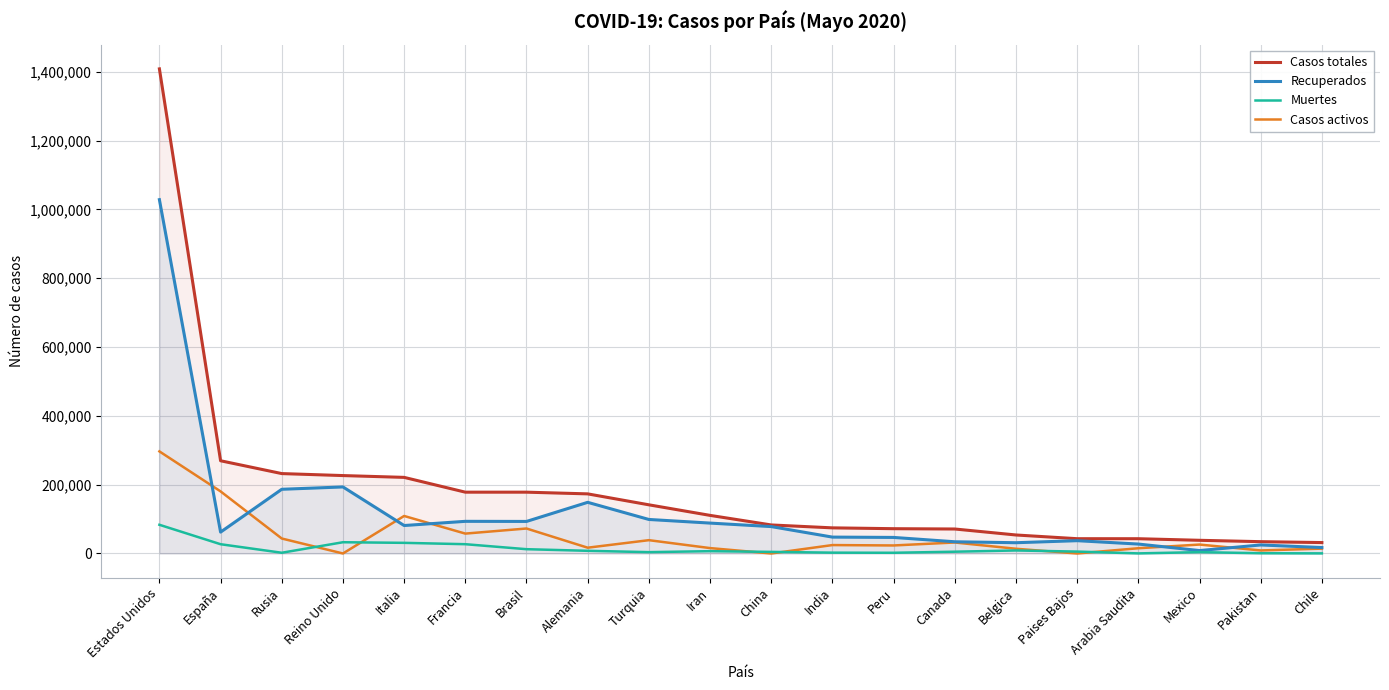

At which category does Muertes reach its first local valley?

Rusia